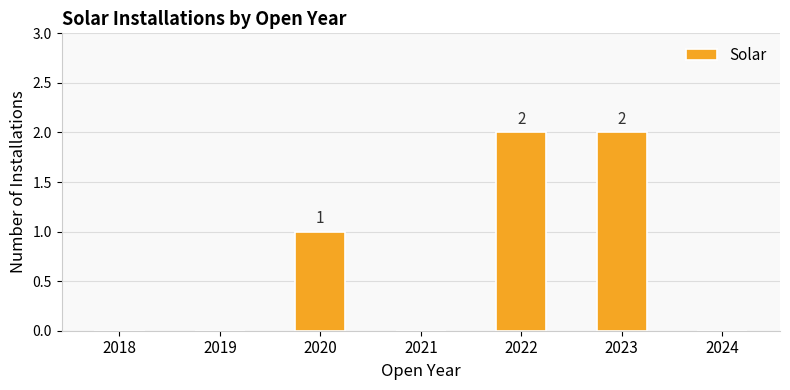

What is the sum of all values?

5